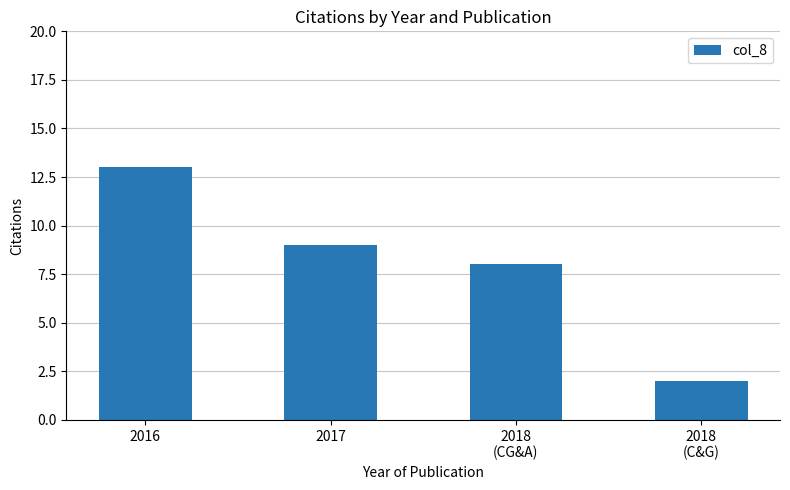

Count the number of data series in this chart.

1